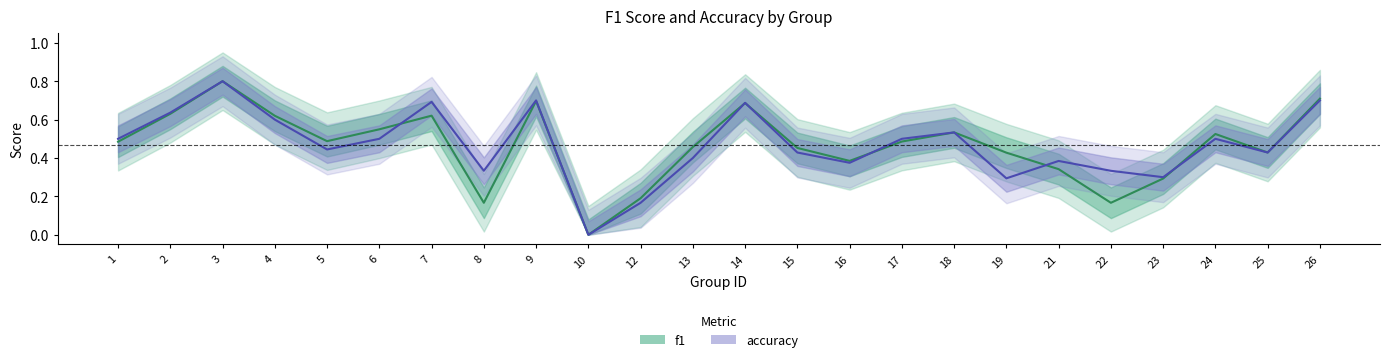

Reading left to right, extract all data points from this chart.

f1: 0.5	0.6	0.8	0.6	0.5	0.5	0.6	0.2	0.7	0.0	0.2	0.5	0.7	0.5	0.4	0.5	0.5	0.4	0.3	0.2	0.3	0.5	0.4	0.7
accuracy: 0.5	0.6	0.8	0.6	0.4	0.5	0.7	0.3	0.7	0.0	0.2	0.4	0.7	0.4	0.4	0.5	0.5	0.3	0.4	0.3	0.3	0.5	0.4	0.7